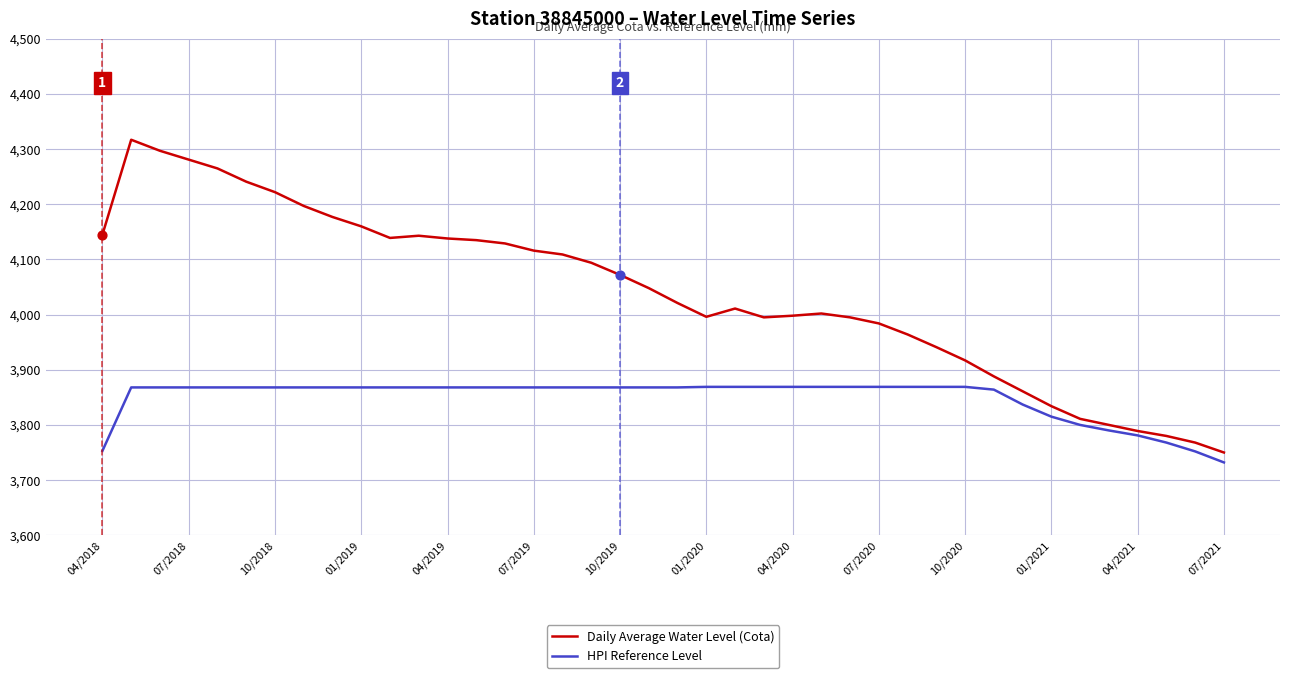

Which series has the widest spread of values?

Daily Average Water Level (Cota)